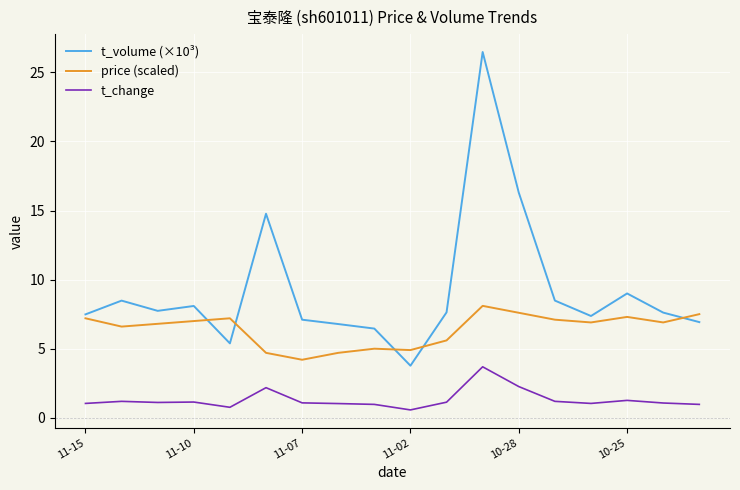

Rank the series by their maximum value, from highest to lowest.

t_volume (×10³), price (scaled), t_change